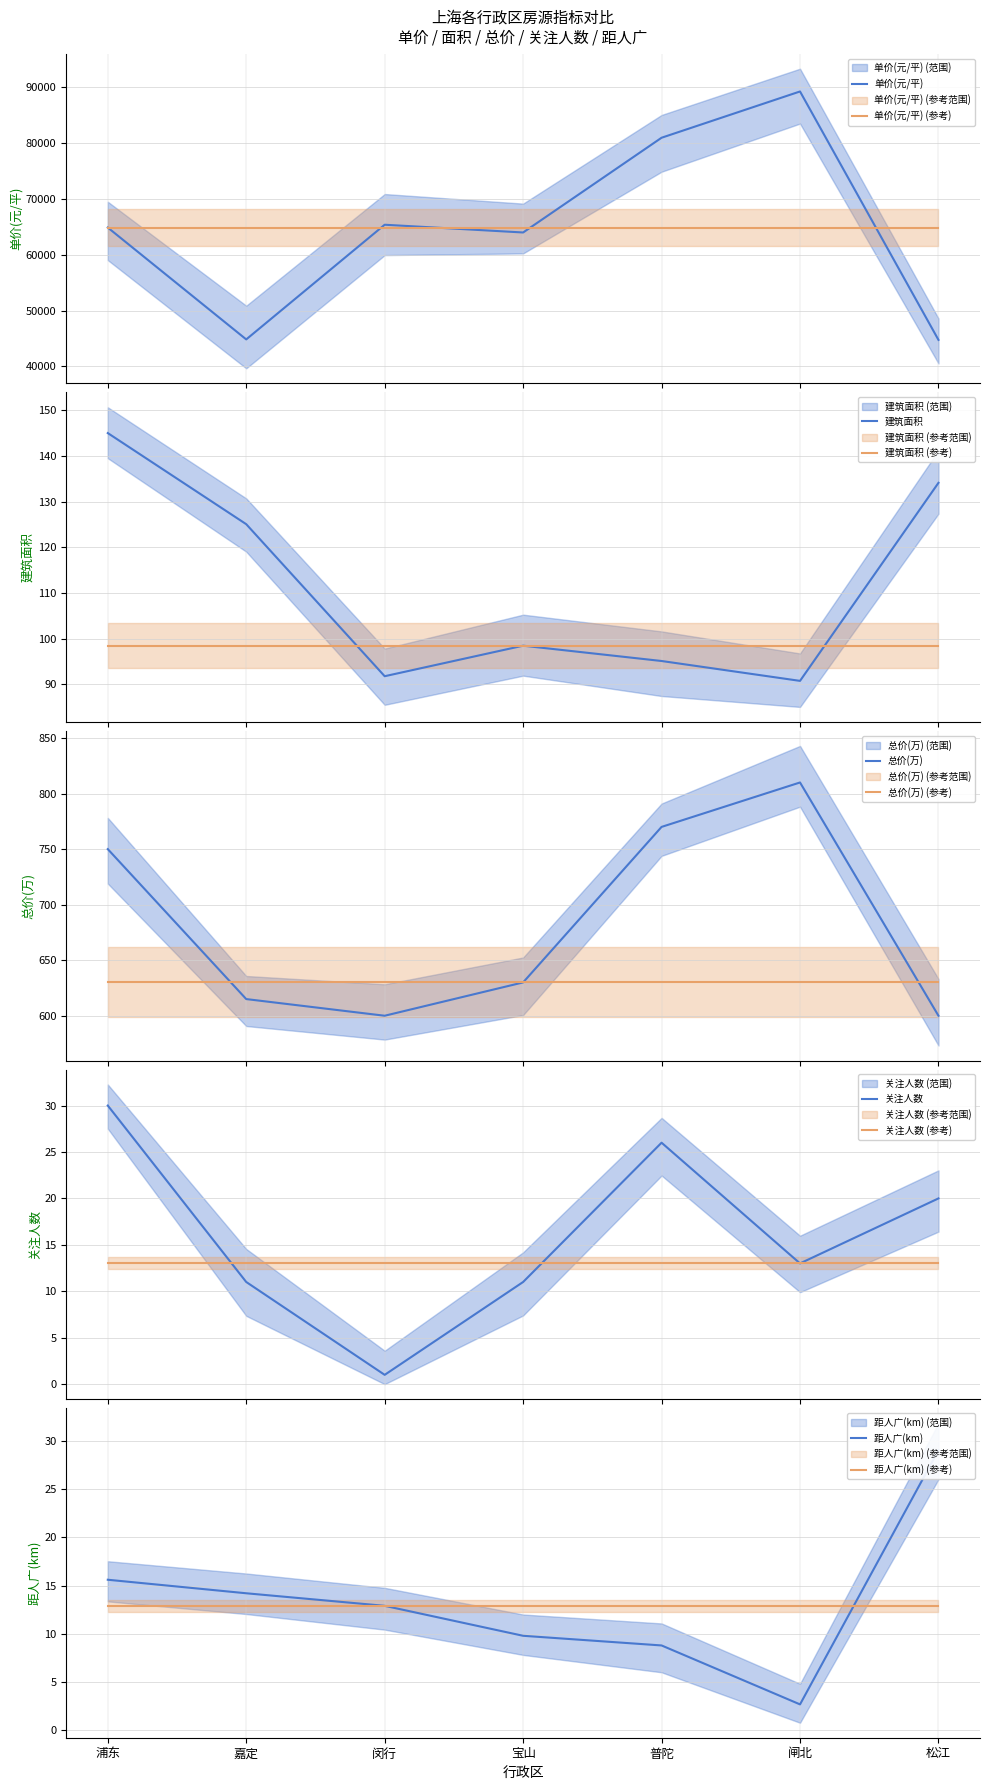

Which series has the largest total across all categories?

单价(元/平)